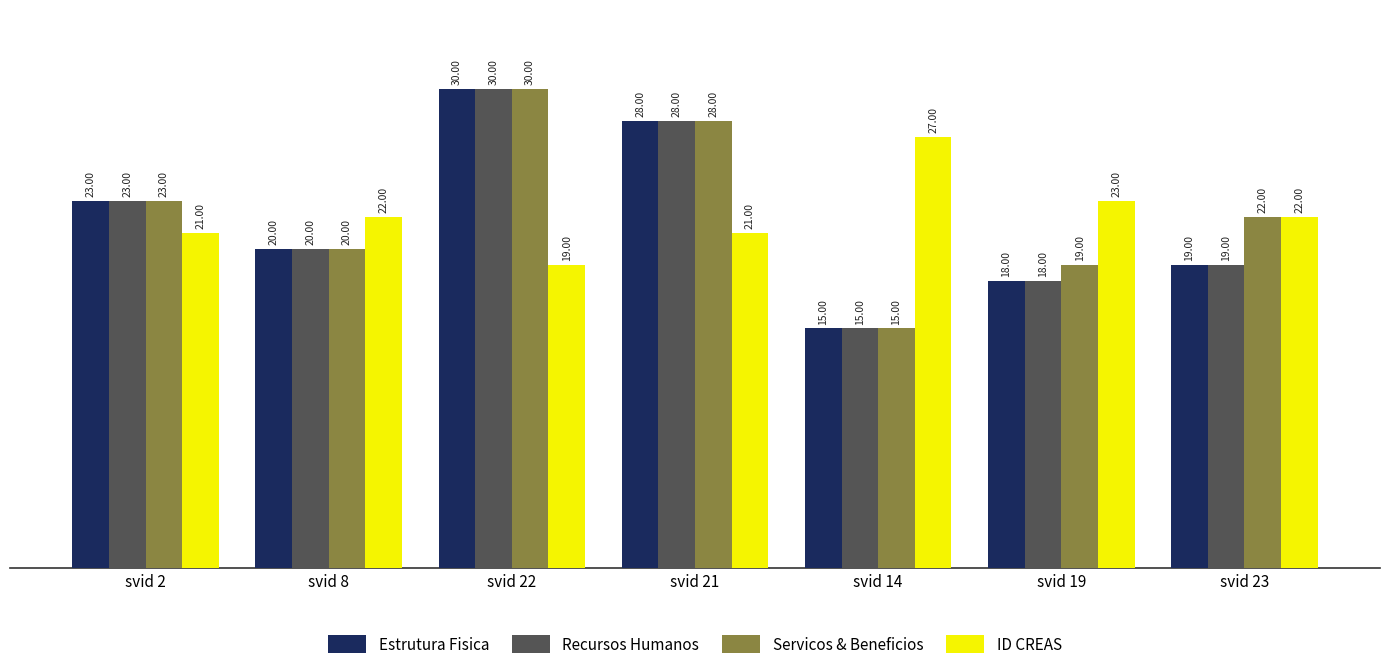

Rank the categories by Servicos & Beneficios value from lowest to highest.

svid 14, svid 19, svid 8, svid 23, svid 2, svid 21, svid 22